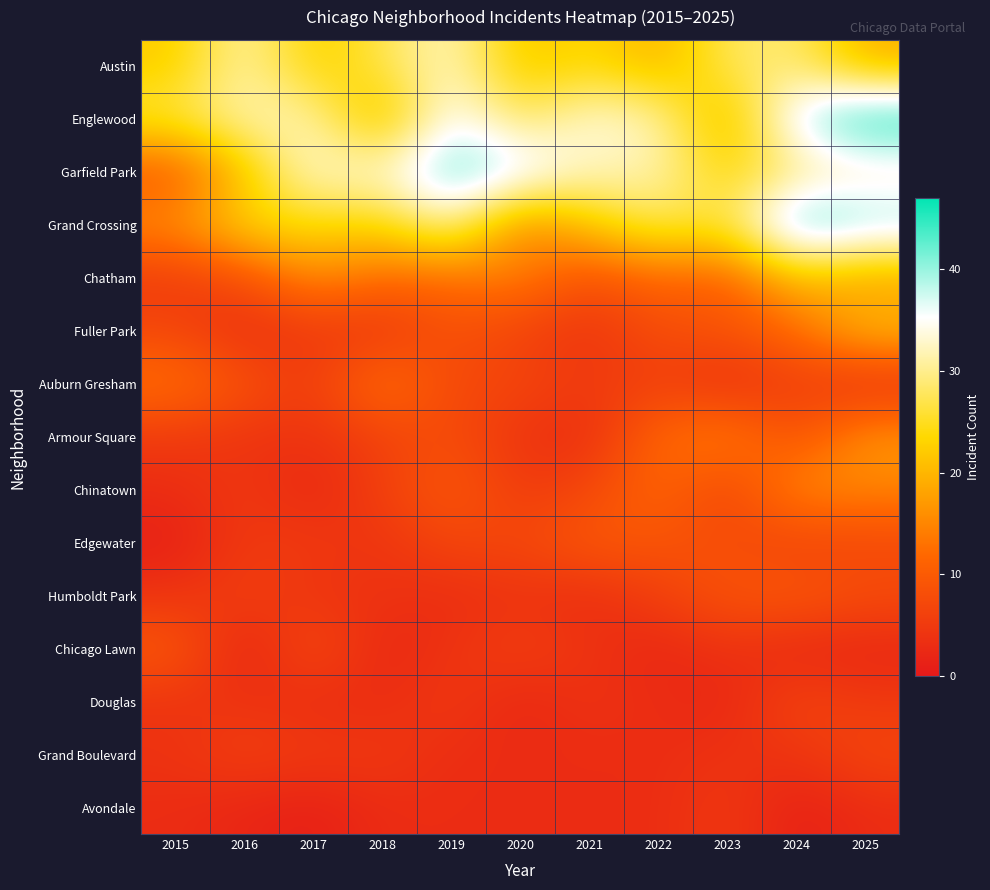

What is the maximum value shown in the chart?

47